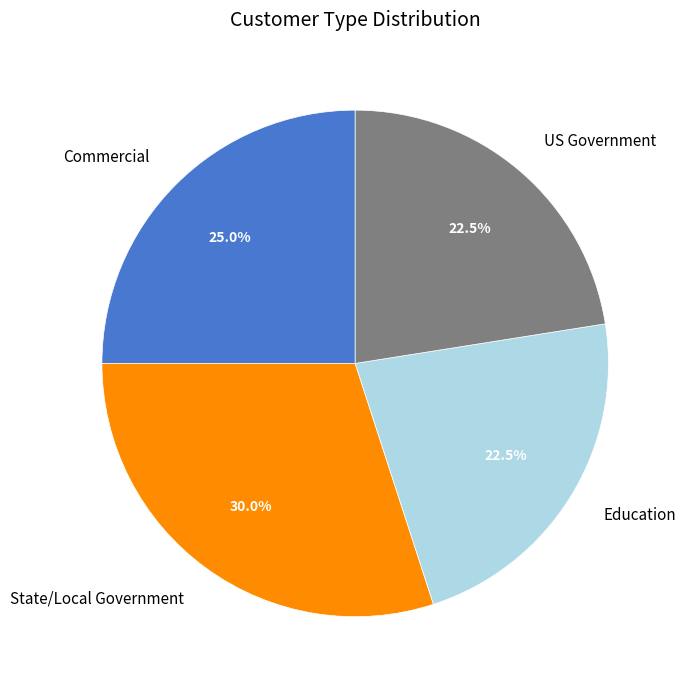

What is the largest slice in the pie chart?

State/Local Government